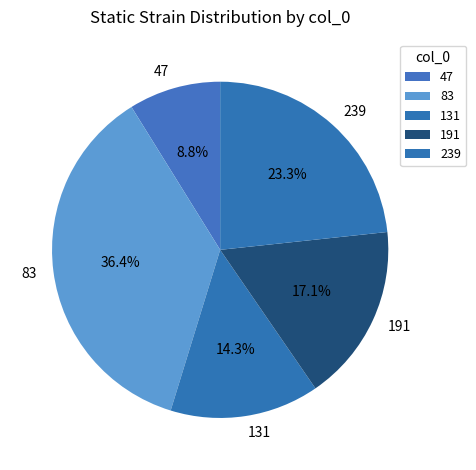

Is it true that 83 is 36% of the pie?

True